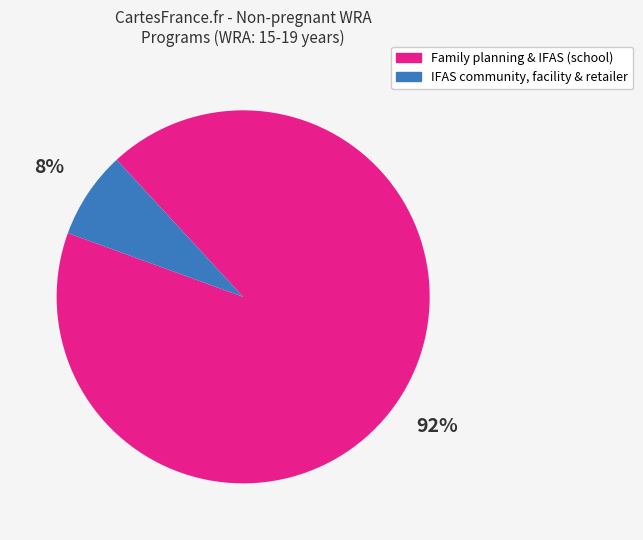

How many slices are in this pie chart?

2